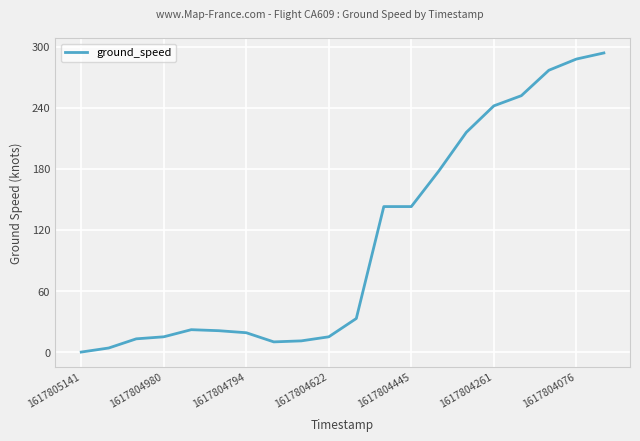

What is the maximum value shown in the chart?

294